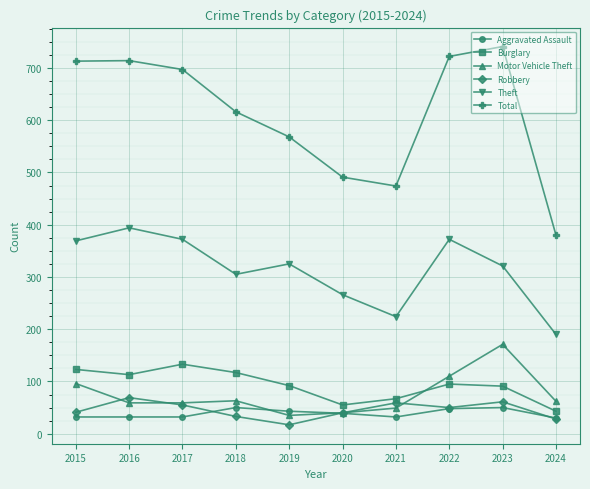

Read the Theft value at 2018, to the nearest 5.

305